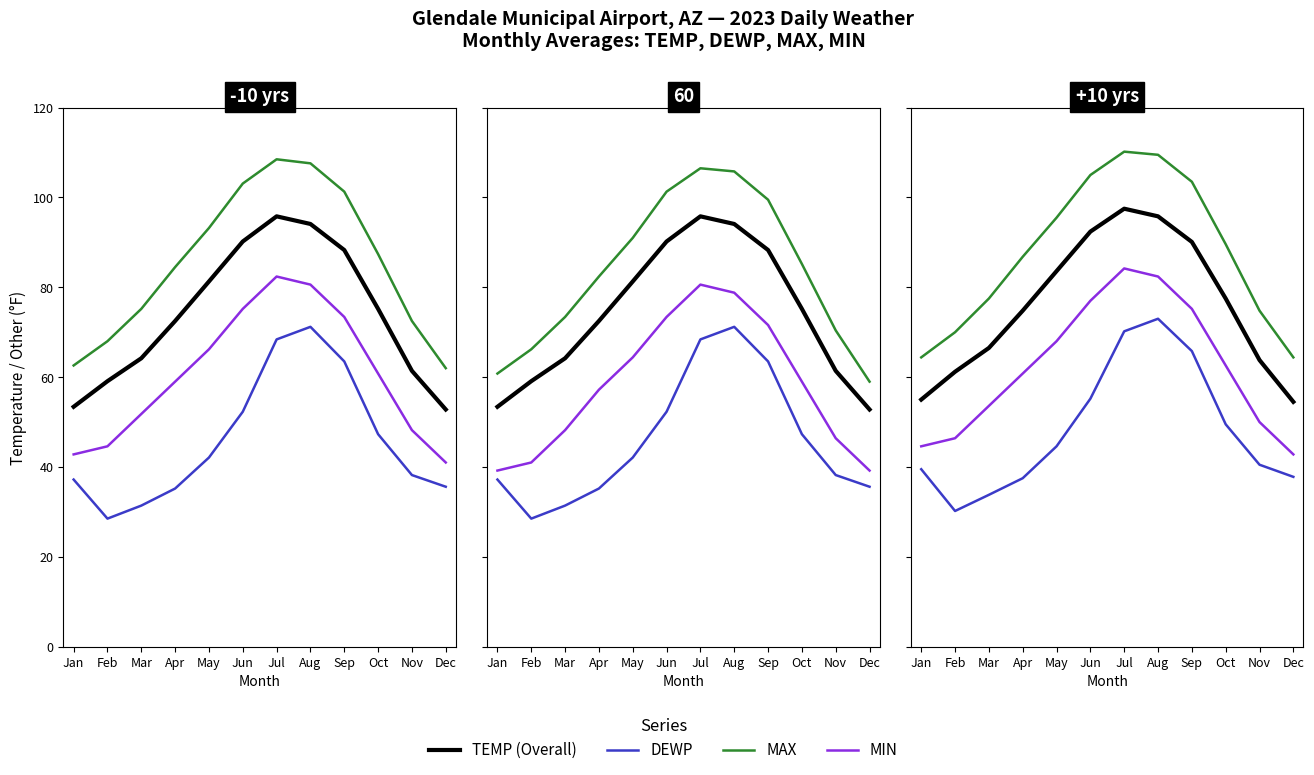

What is the value of the Overall point at the 8th from the left?

95.8